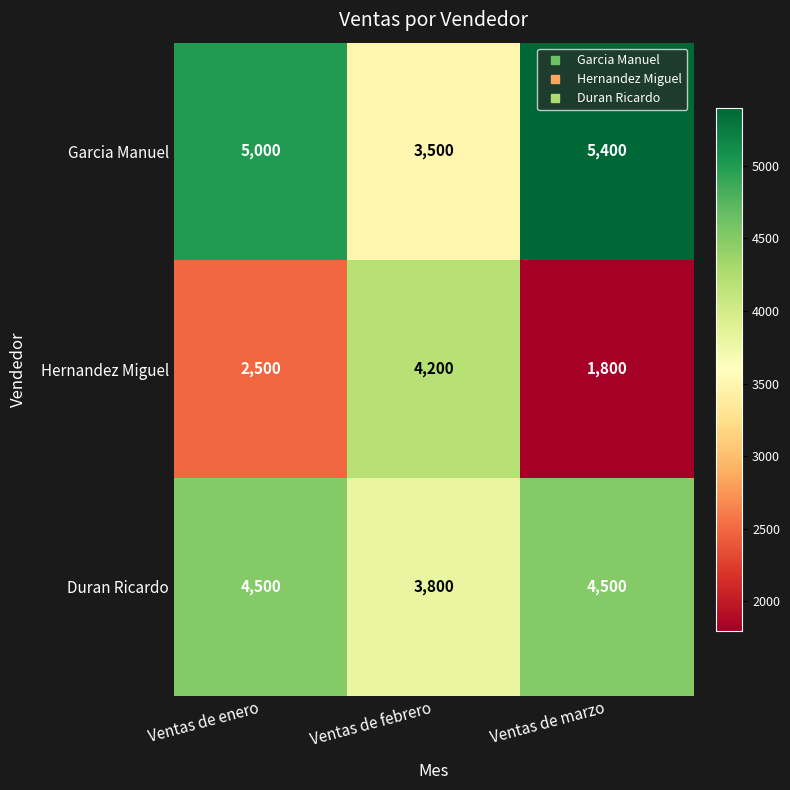

The value of Garcia Manuel at Ventas de marzo is 5400. True or false?

True